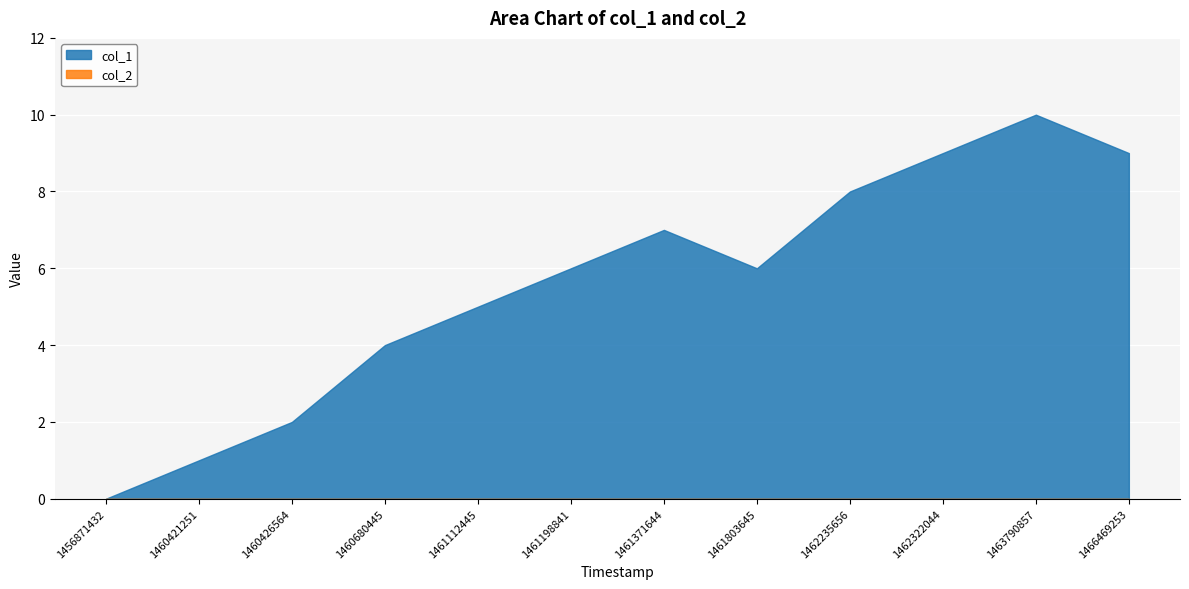

What is the average value?

6